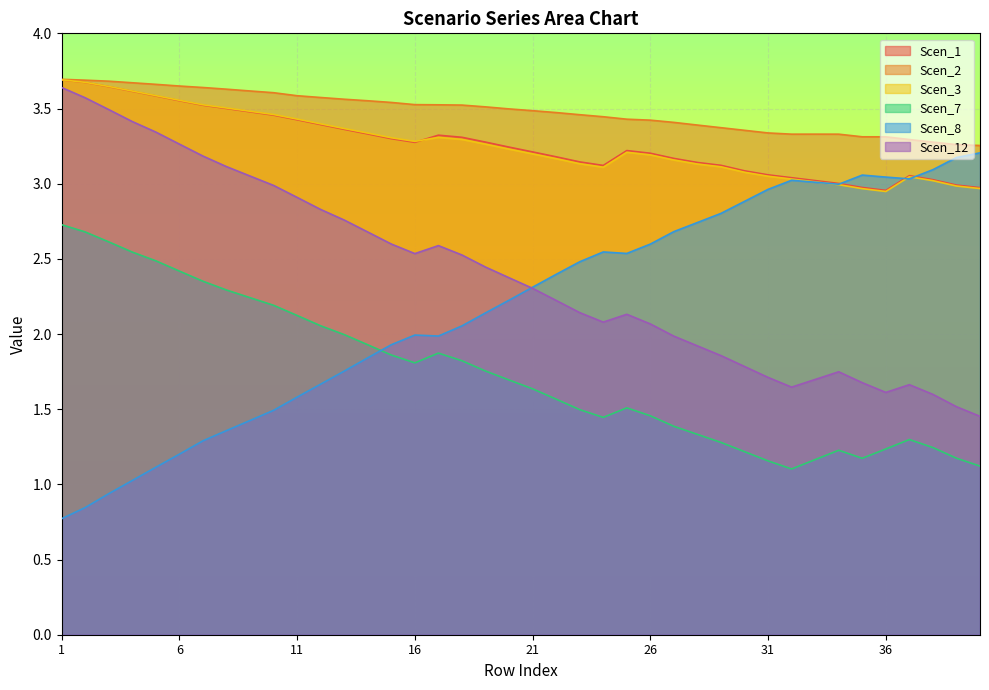

Rank the series at 30 from highest to lowest value.

Scen_2, Scen_1, Scen_3, Scen_8, Scen_12, Scen_7